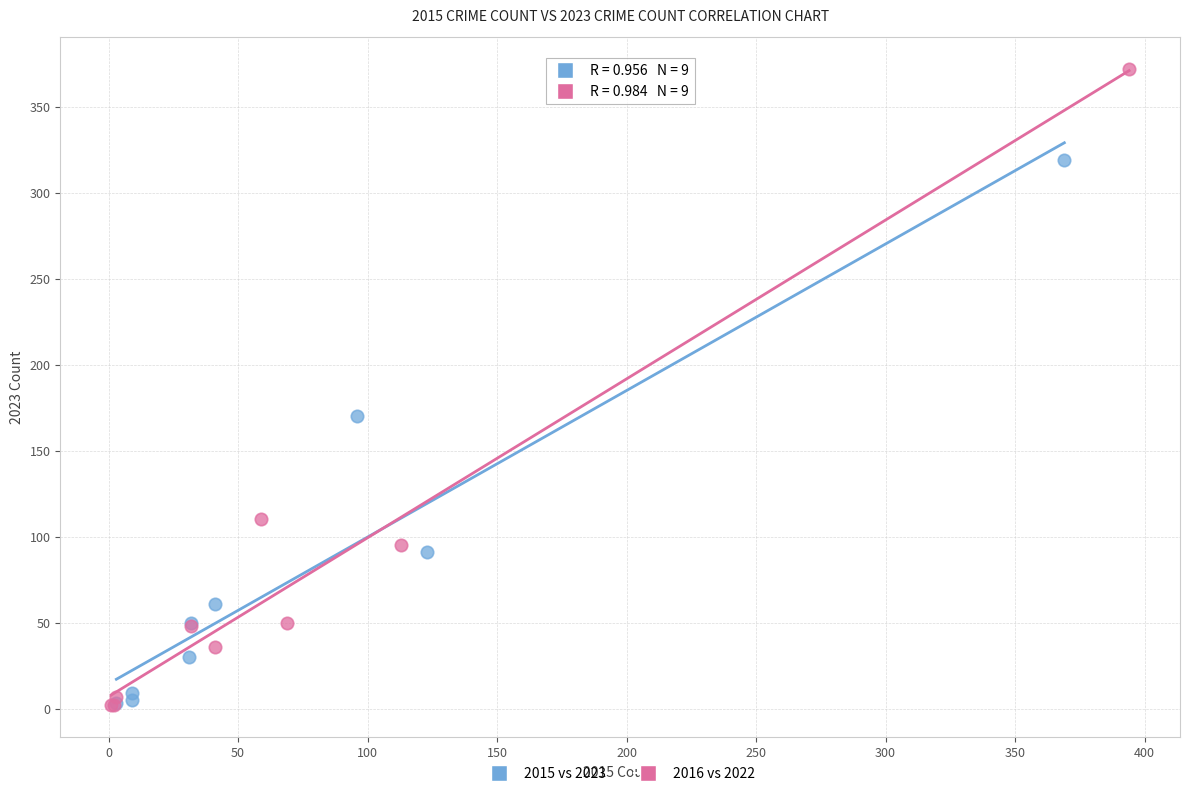

Which series contains the highest Y value?

2016 vs 2022